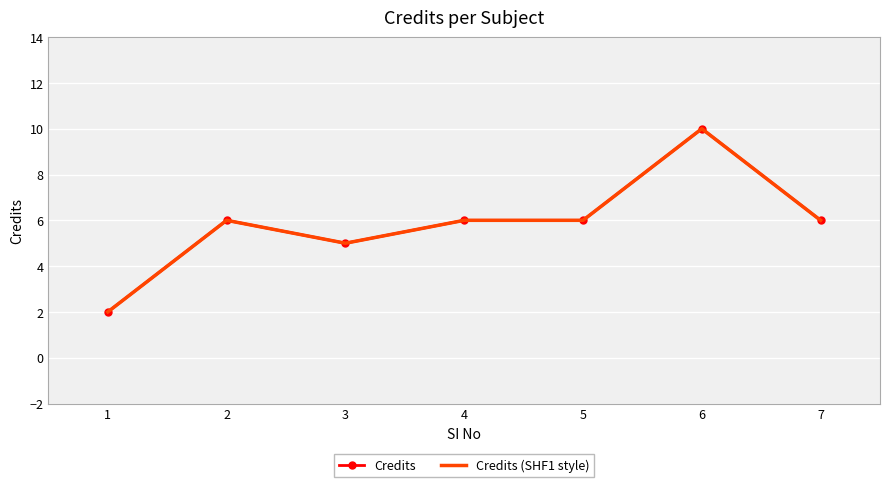

Which category has the lowest value in the Credits (SHF1 style) series?

1